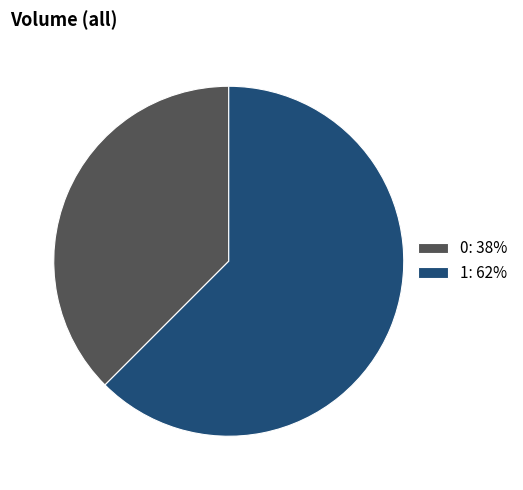

Combined, do 1 and 0 account for over 50%?

Yes